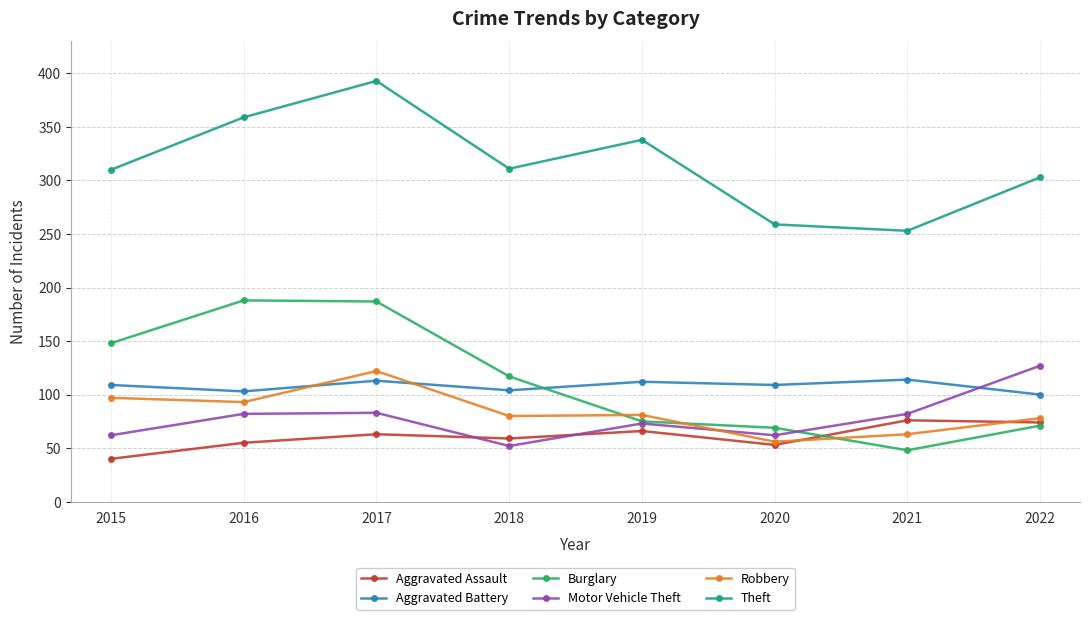

How many data points in Robbery are less than 81?

4